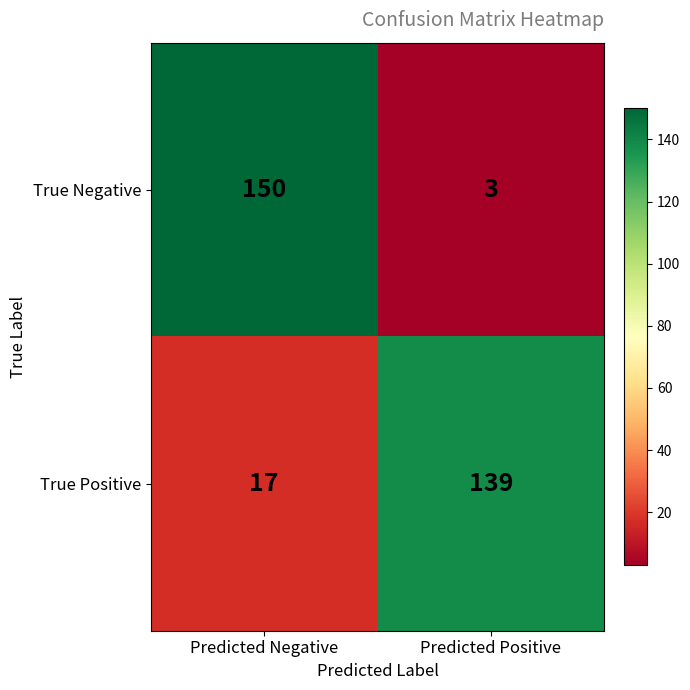

How many series are shown in this chart?

2